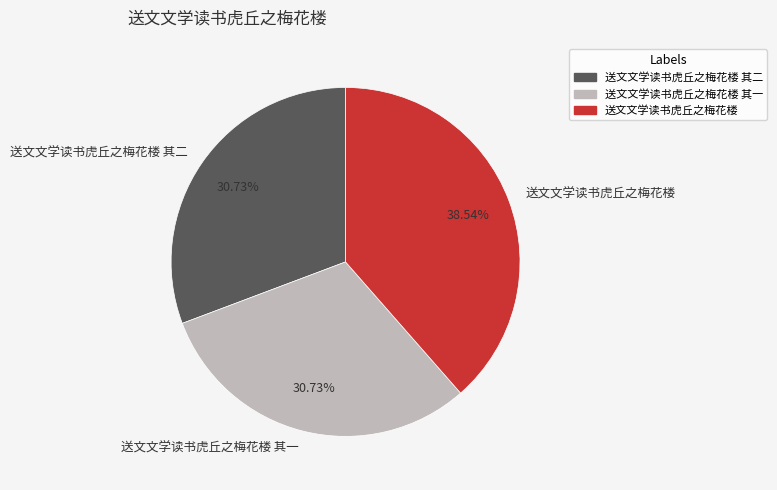

What percentage do 送文文学读书虎丘之梅花楼 其二 and 送文文学读书虎丘之梅花楼 其一 together represent?

61.5%